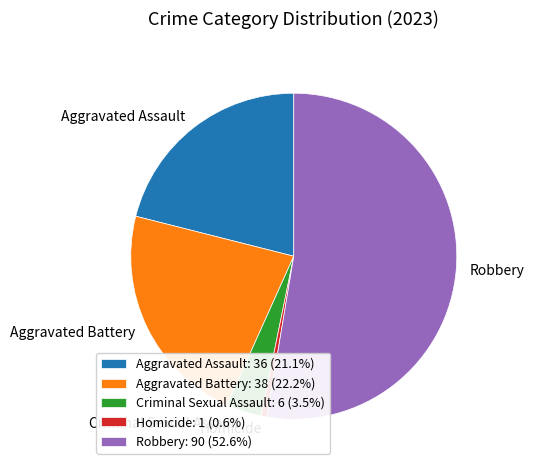

Approximately how many times larger is the value at Robbery: 90 (52.6%) compared to Aggravated Assault: 36 (21.1%)?

2.5